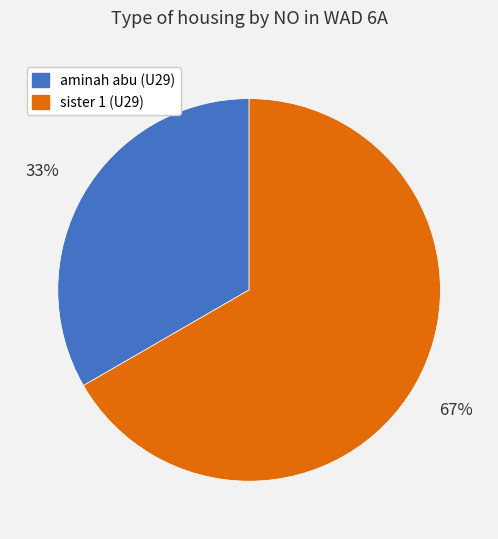

Which slice is the largest?

sister 1 (U29)